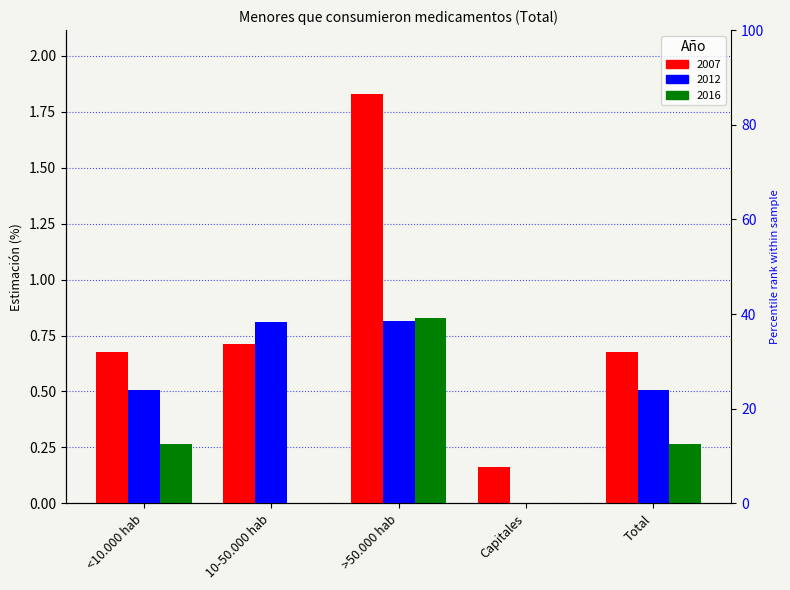

Reading left to right, what are all the values shown in this chart?

2007: <10.000 hab=0.7	10-50.000 hab=0.7	>50.000 hab=1.8	Capitales=0.2	Total=0.7
2012: <10.000 hab=0.5	10-50.000 hab=0.8	>50.000 hab=0.8	Capitales=0.0	Total=0.5
2016: <10.000 hab=0.3	10-50.000 hab=0.0	>50.000 hab=0.8	Capitales=0.0	Total=0.3